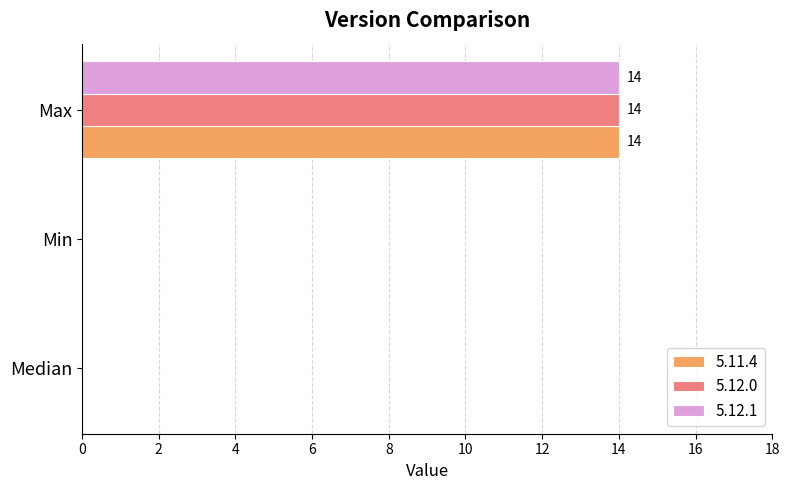

What is the total value across all series at Max?

42